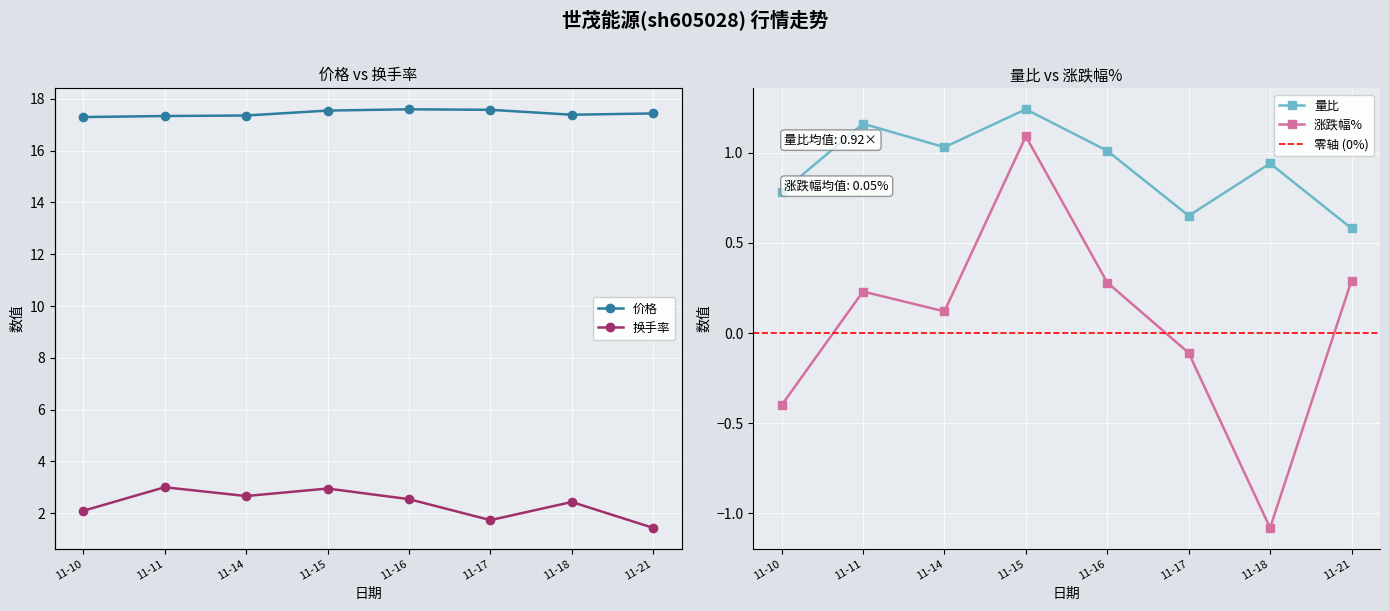

Count the number of categories in the chart.

8